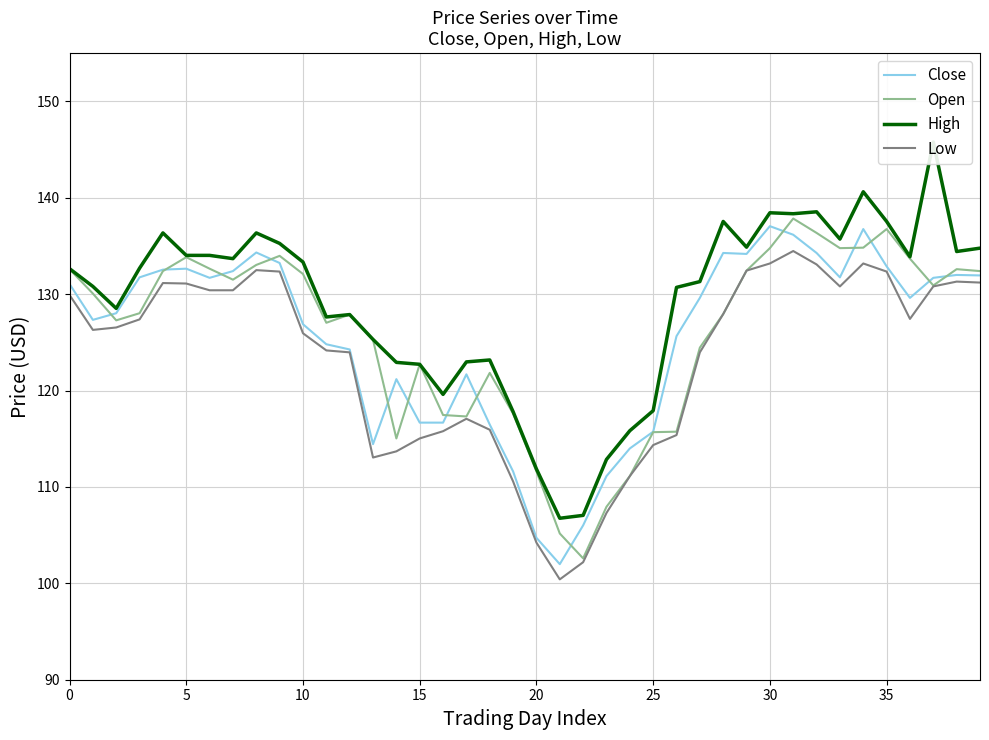

What is the smallest value displayed?

100.4